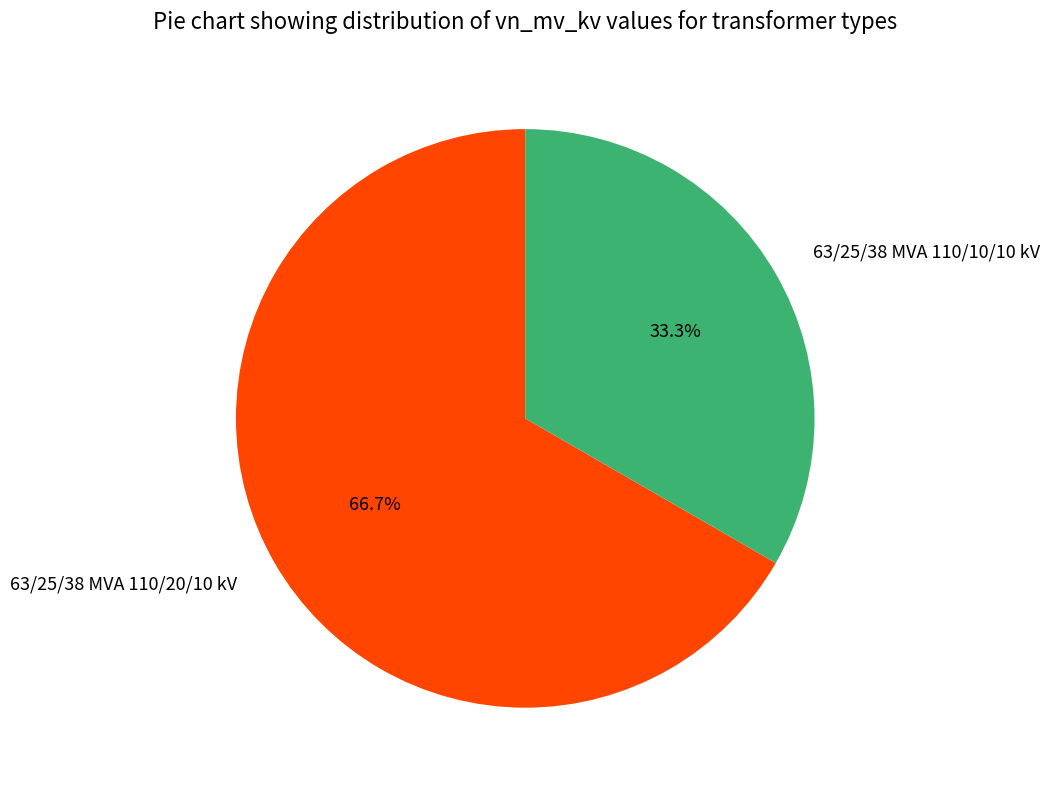

Do 63/25/38 MVA 110/20/10 kV and 63/25/38 MVA 110/10/10 kV together represent more than half of the pie?

Yes